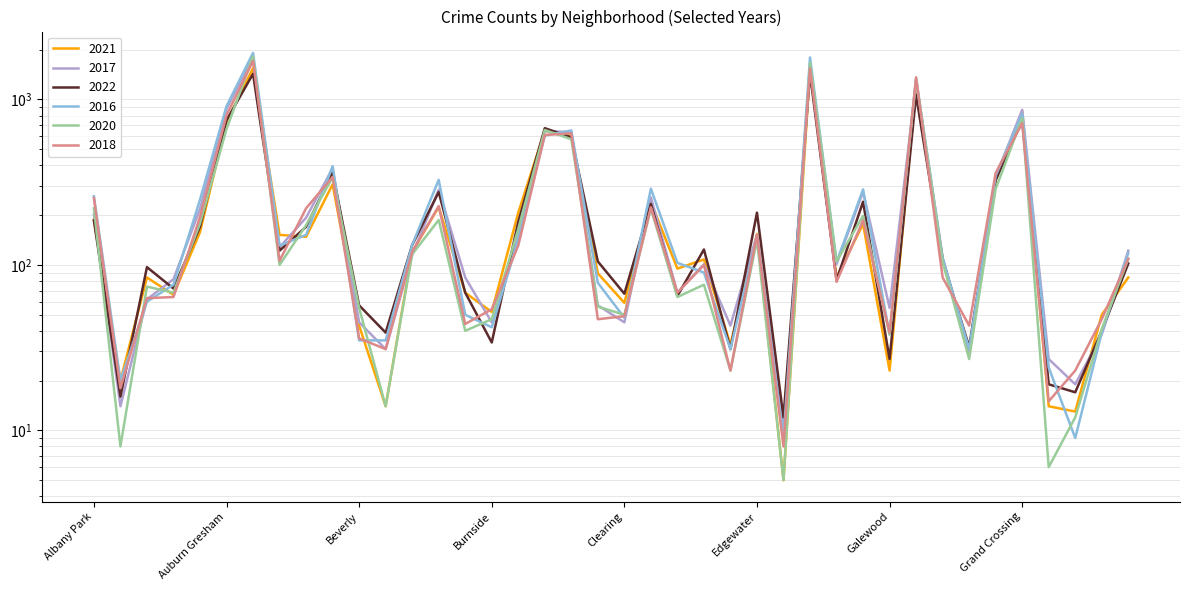

The 2020 series shows 2 at Grant Park. True or false?

False